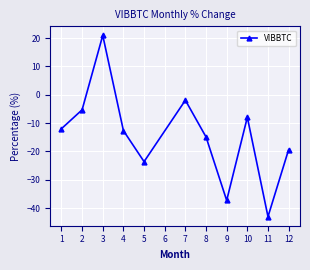

What is the difference between the values at 5 and 4?

10.9